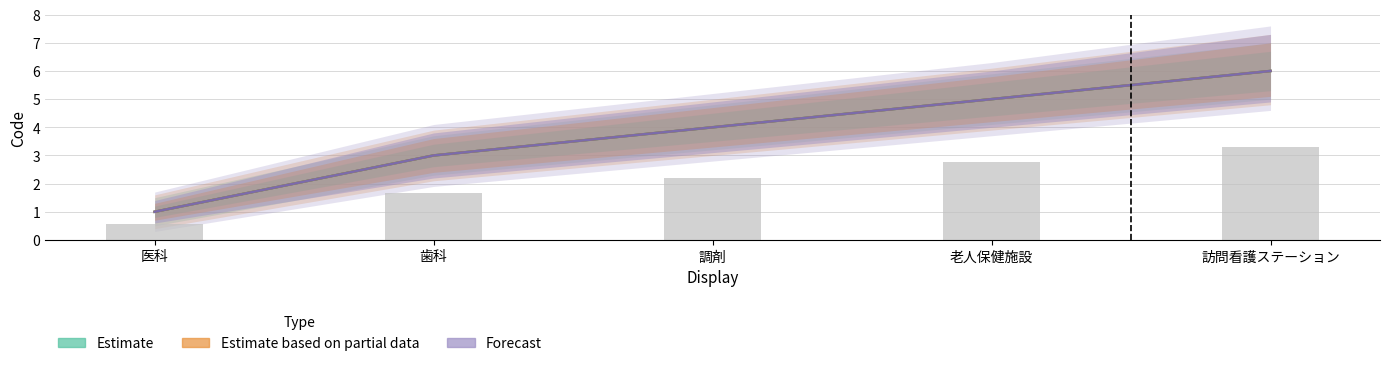

The value of Estimate based on partial data at 老人保健施設 is 1. True or false?

False